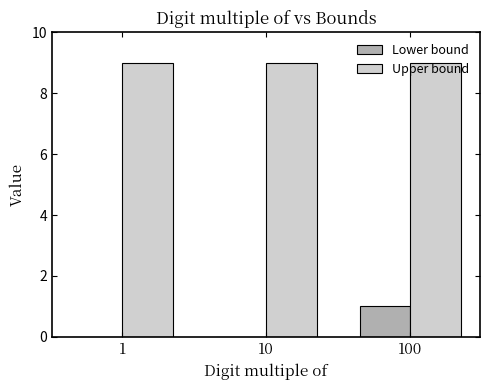

Are the bars grouped side by side (vs. stacked)?

Yes